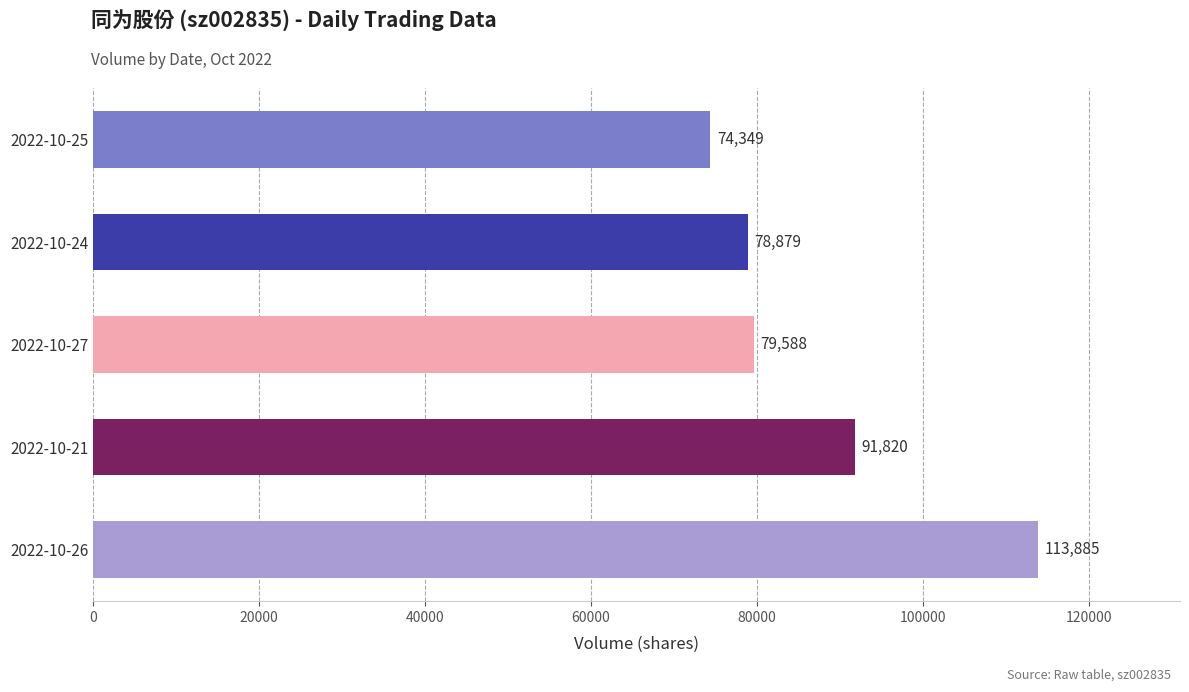

True or false: the data shows 22325 at 2022-10-27.

False